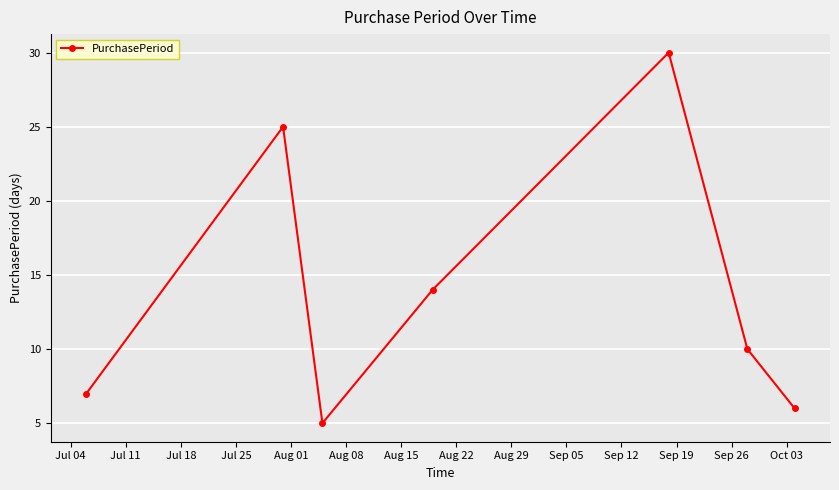

How many data points are less than 10?

3